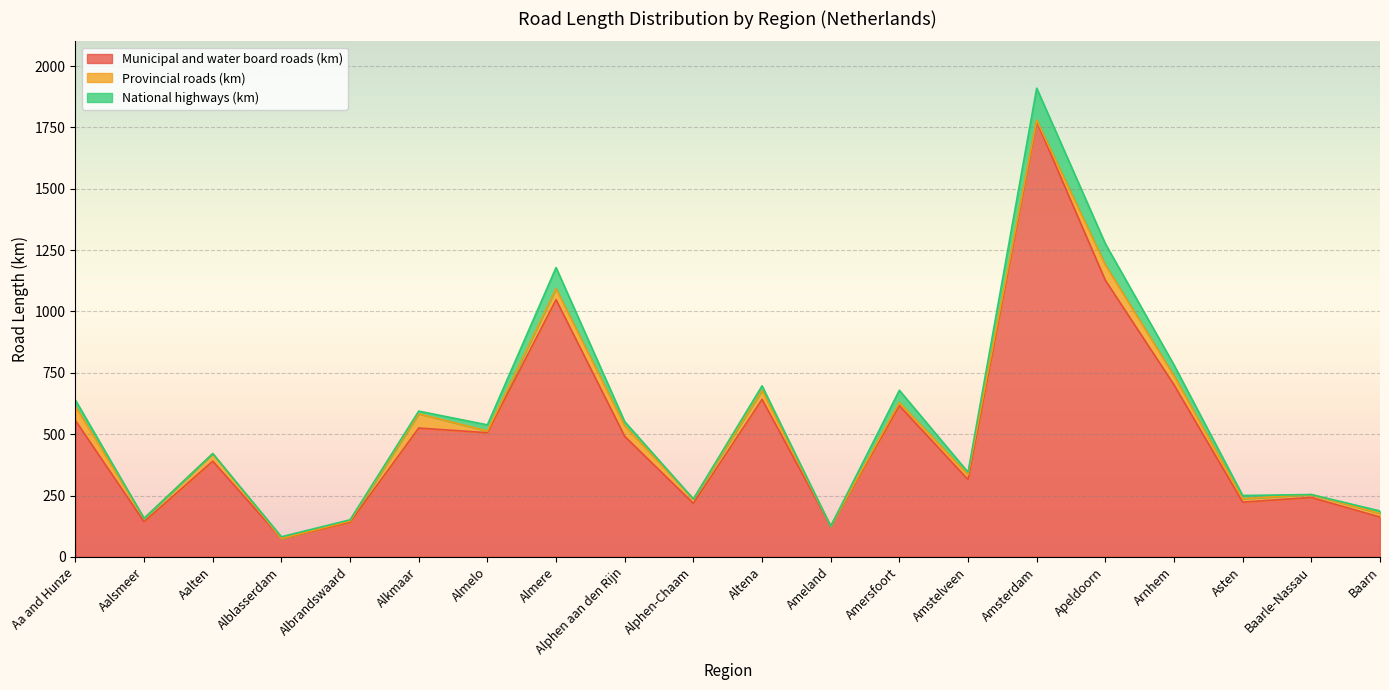

True or false: Municipal and water board roads (km) and National highways (km) intersect in this chart.

False